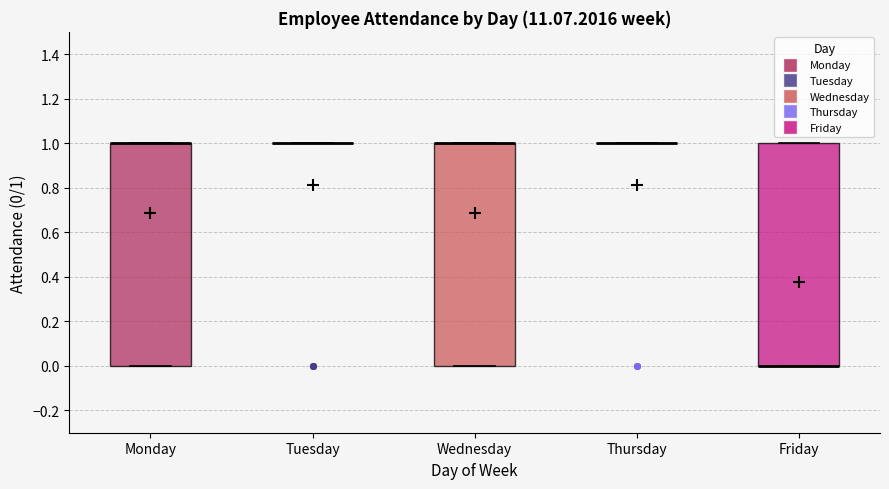

Reading left to right, transcribe this box plot: for each box, give where its median line is, the range the box spans, and where its two whiskers end, as read against the y-axis. The values are not printed on the chart, so give them approximately, as read against the axis.

Monday: median 1 (drawn on the box's upper edge), box 0 to 1, whiskers 0 to 1
Tuesday: box collapsed to a line at 1, whiskers 1 to 1
Wednesday: median 1 (drawn on the box's upper edge), box 0 to 1, whiskers 0 to 1
Thursday: box collapsed to a line at 1, whiskers 1 to 1
Friday: median 0 (drawn on the box's lower edge), box 0 to 1, whiskers 0 to 1